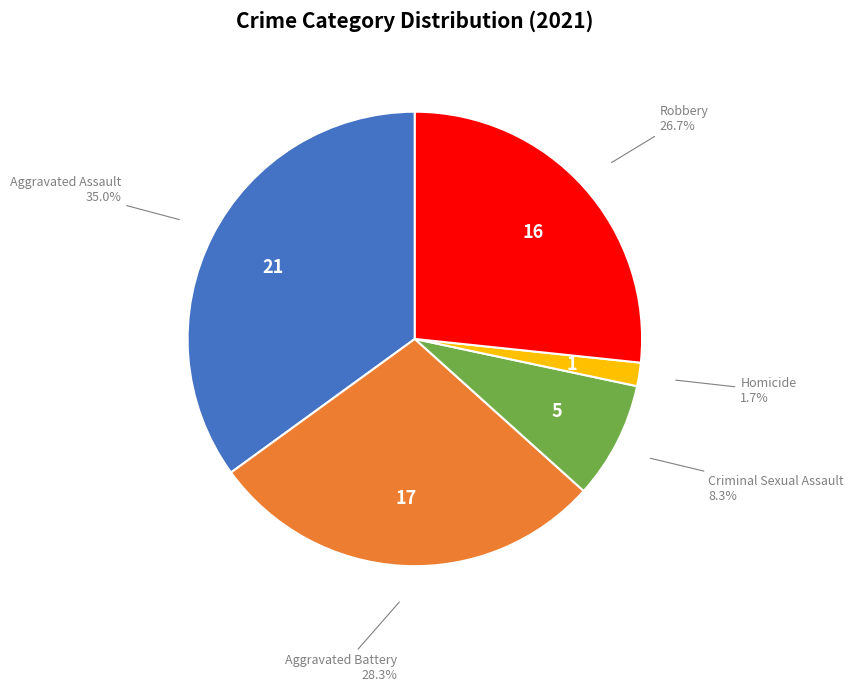

To the nearest percent, what is the average slice percentage?

20%